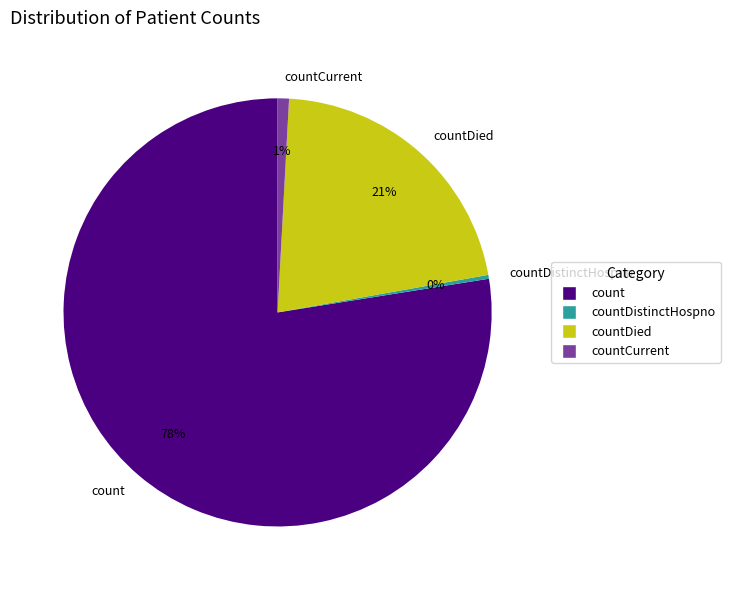

Which has a higher value, countDied or countCurrent?

countDied